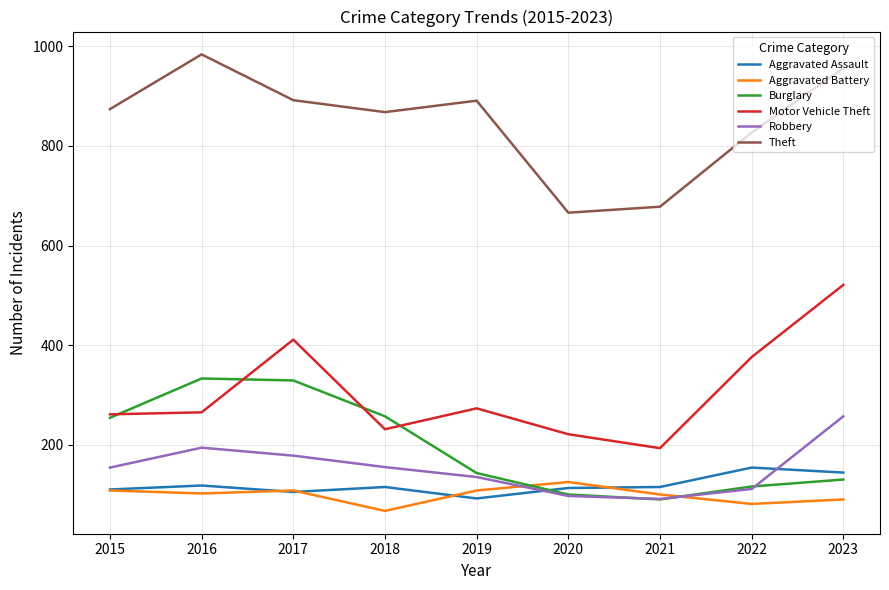

How many values in the Aggravated Assault series are below 115?

4